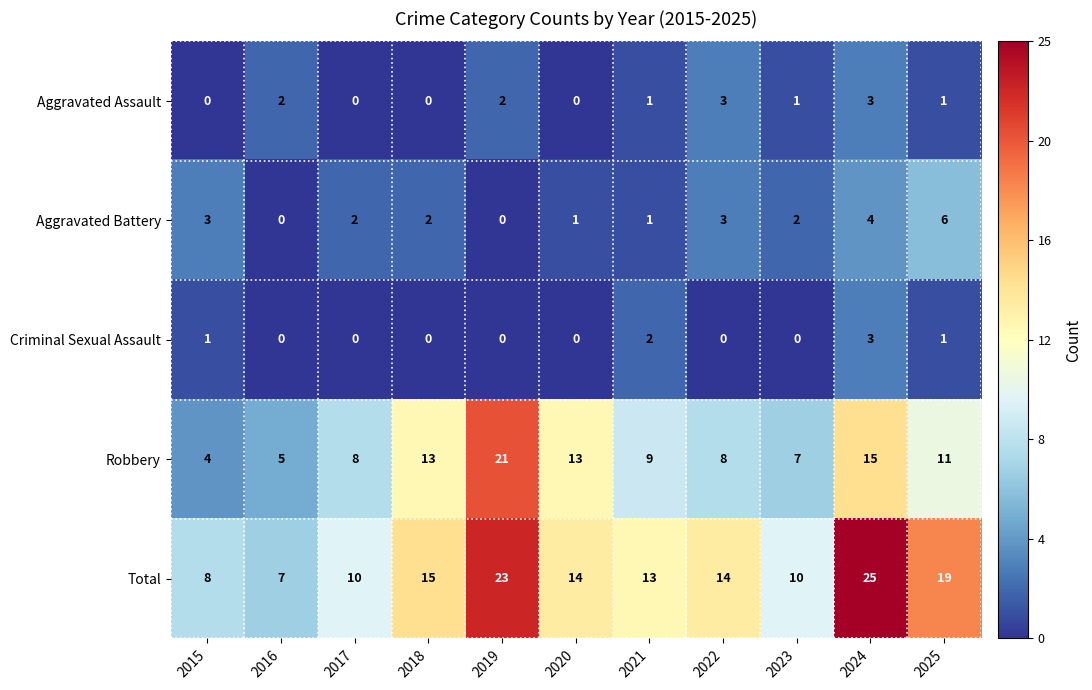

What is the highest value of the Aggravated Assault series?

3